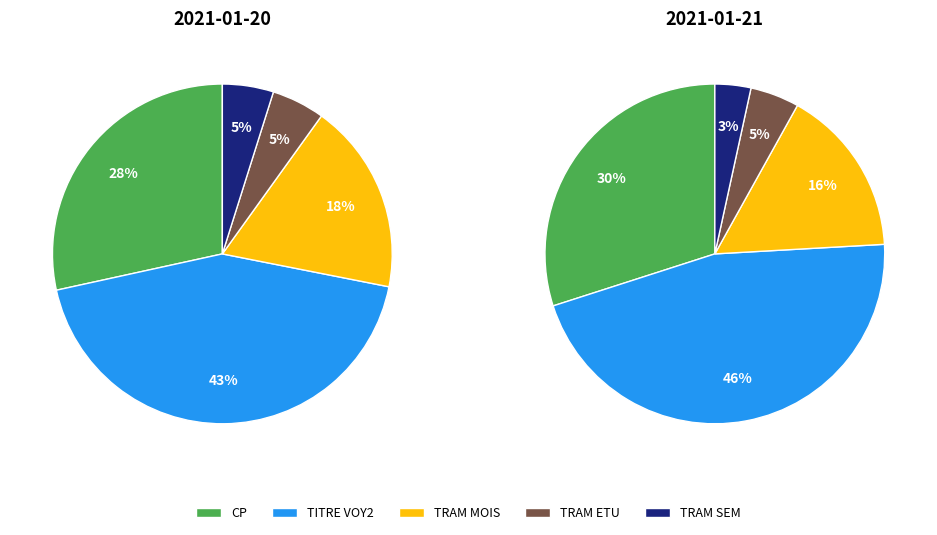

Which series has the largest range (max minus min)?

TITRE VOY2